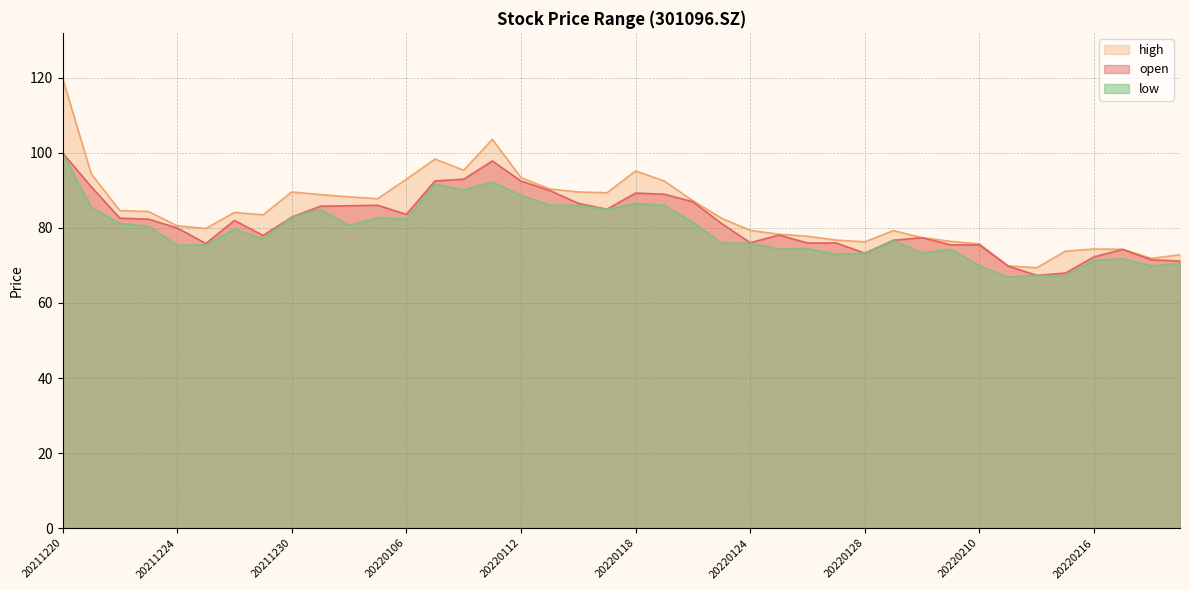

True or false: open and high intersect in this chart.

False